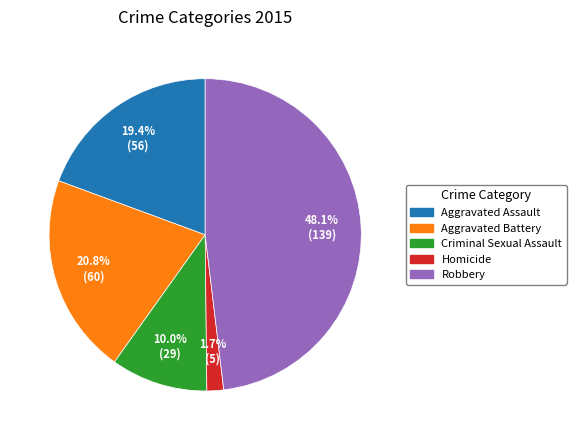

To the nearest percent, what is the difference between the Homicide and Aggravated Battery slice percentages?

19%